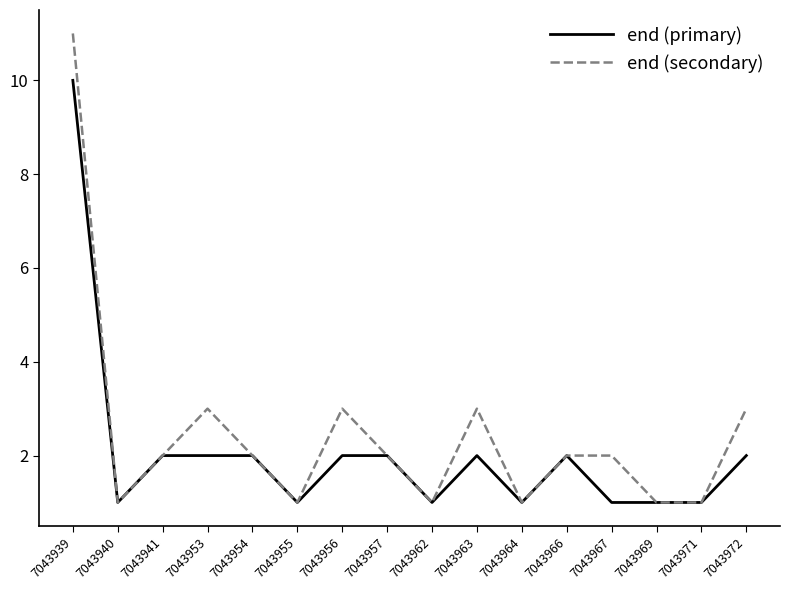

Rank the series by their average value, from lowest to highest.

end (primary), end (secondary)